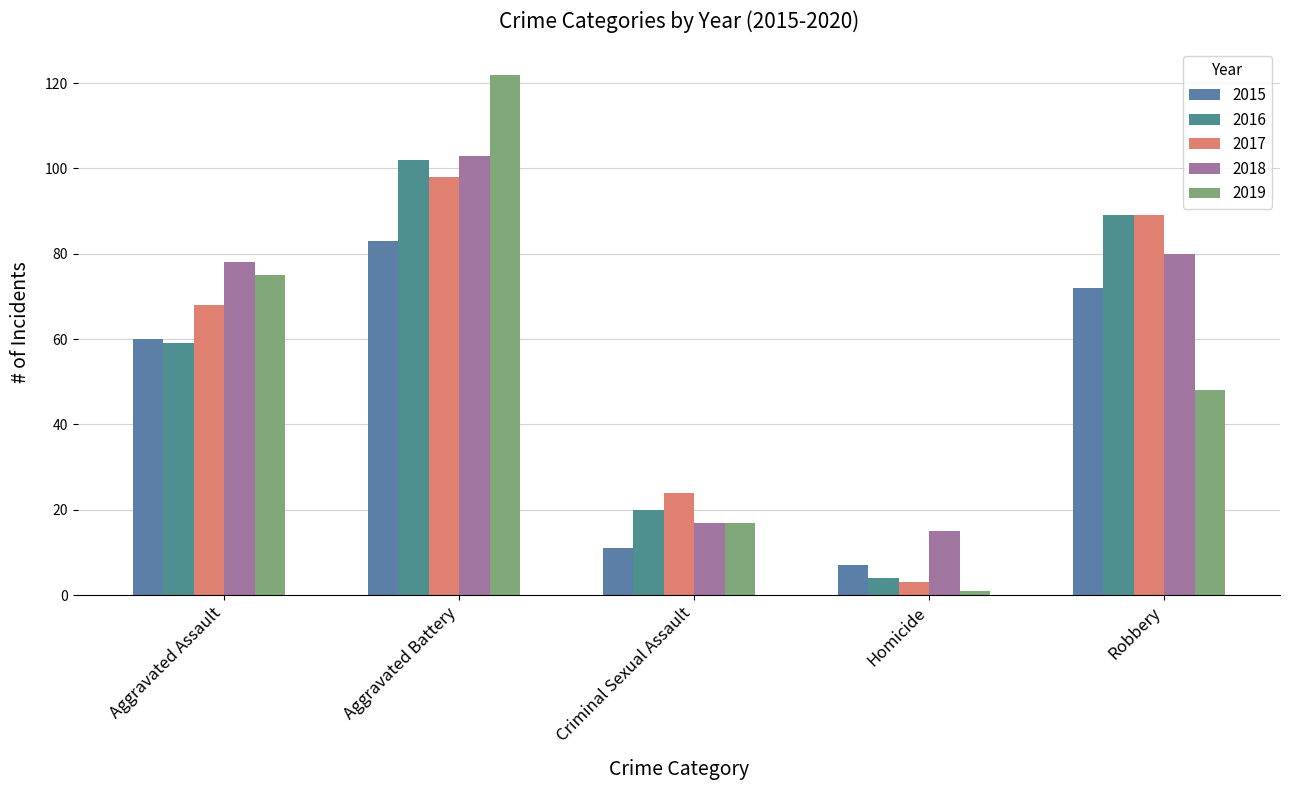

True or false: 2019 has a value of 16 at Robbery.

False